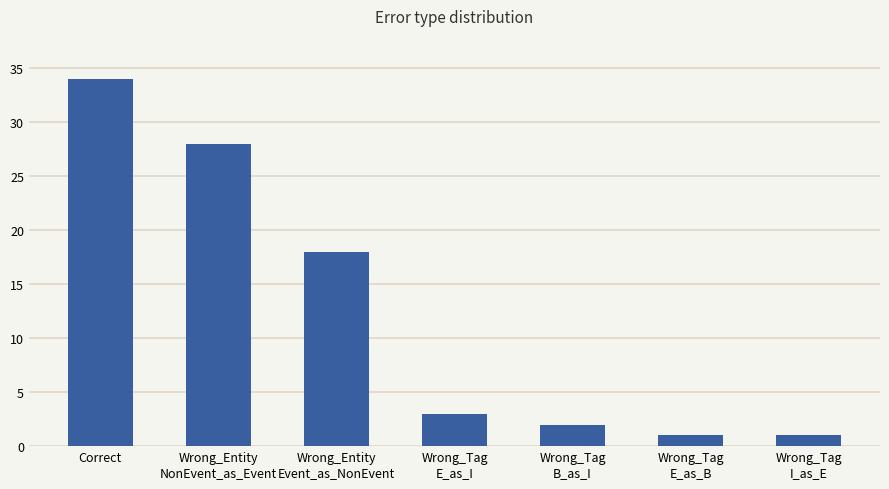

Where does the data first go above 3?

Correct